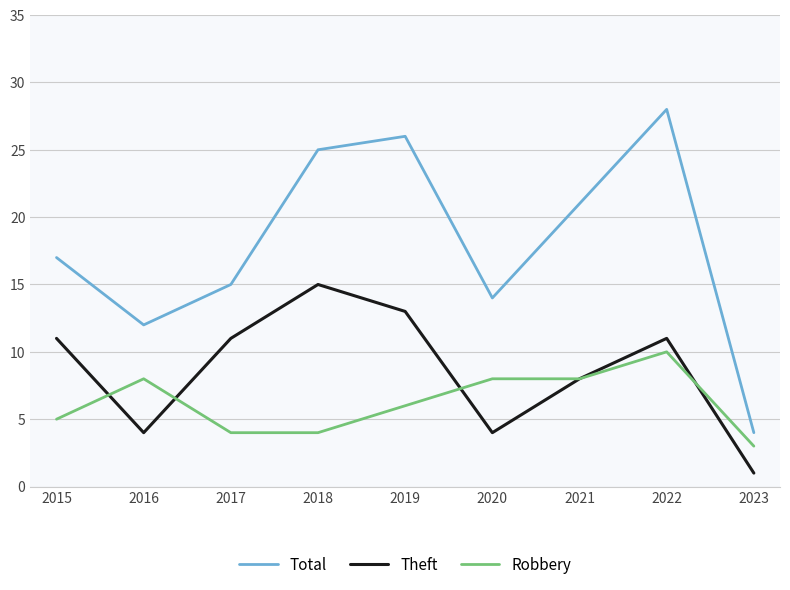

Rank the series at 2020 from highest to lowest value.

Total, Robbery, Theft